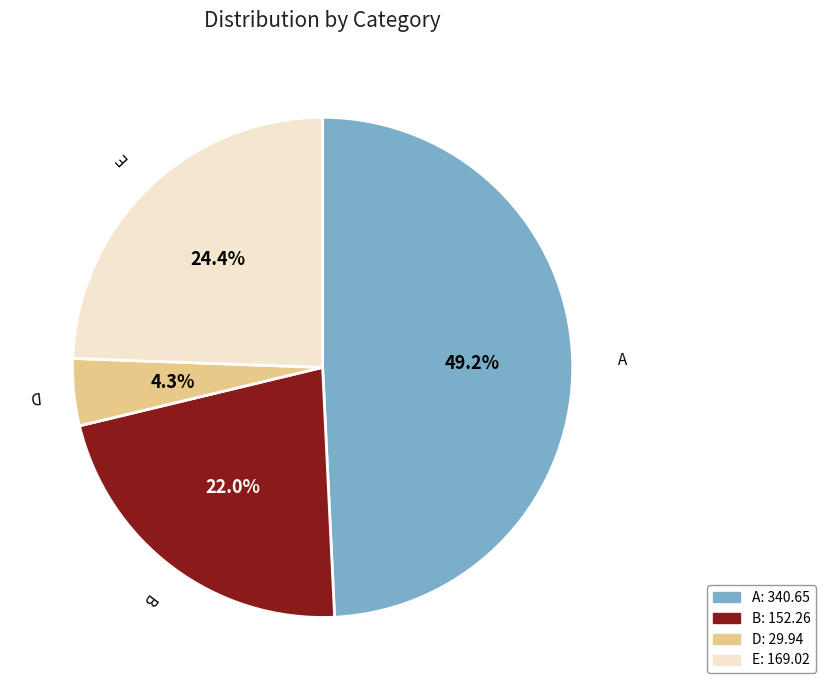

Is there any slice that represents more than half of the pie?

No